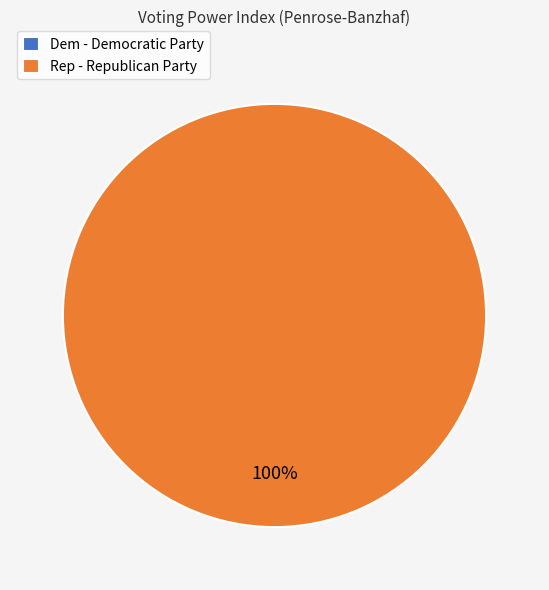

Is it true that Dem - Democratic Party is 1% of the pie?

False